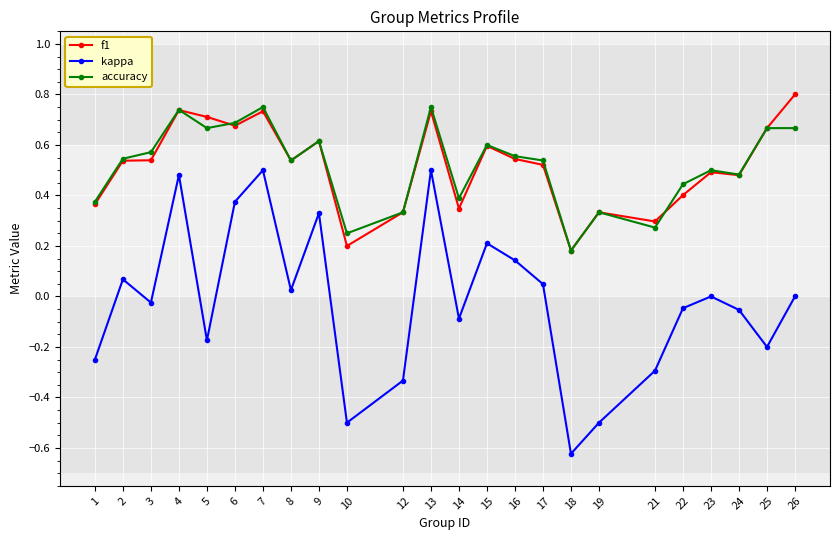

Which series has the widest spread of values?

kappa